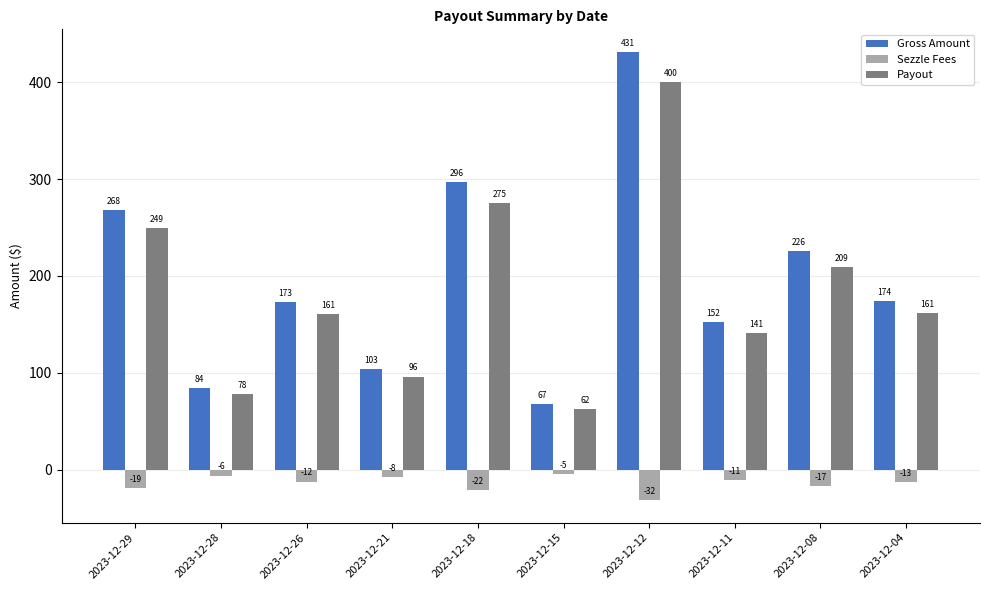

At which label does Payout first exceed 161?

2023-12-29